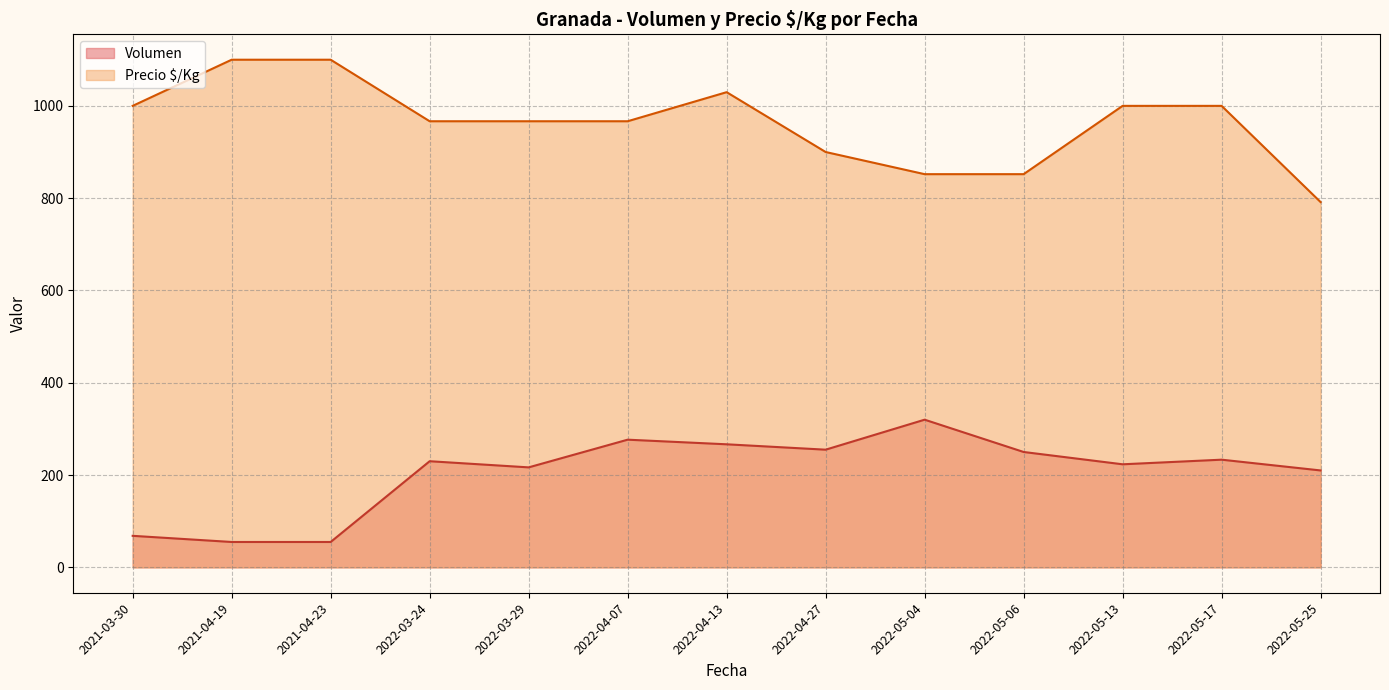

Is the value of Volumen at 2022-04-07 greater than the value of Precio $/Kg at 2022-03-24?

No